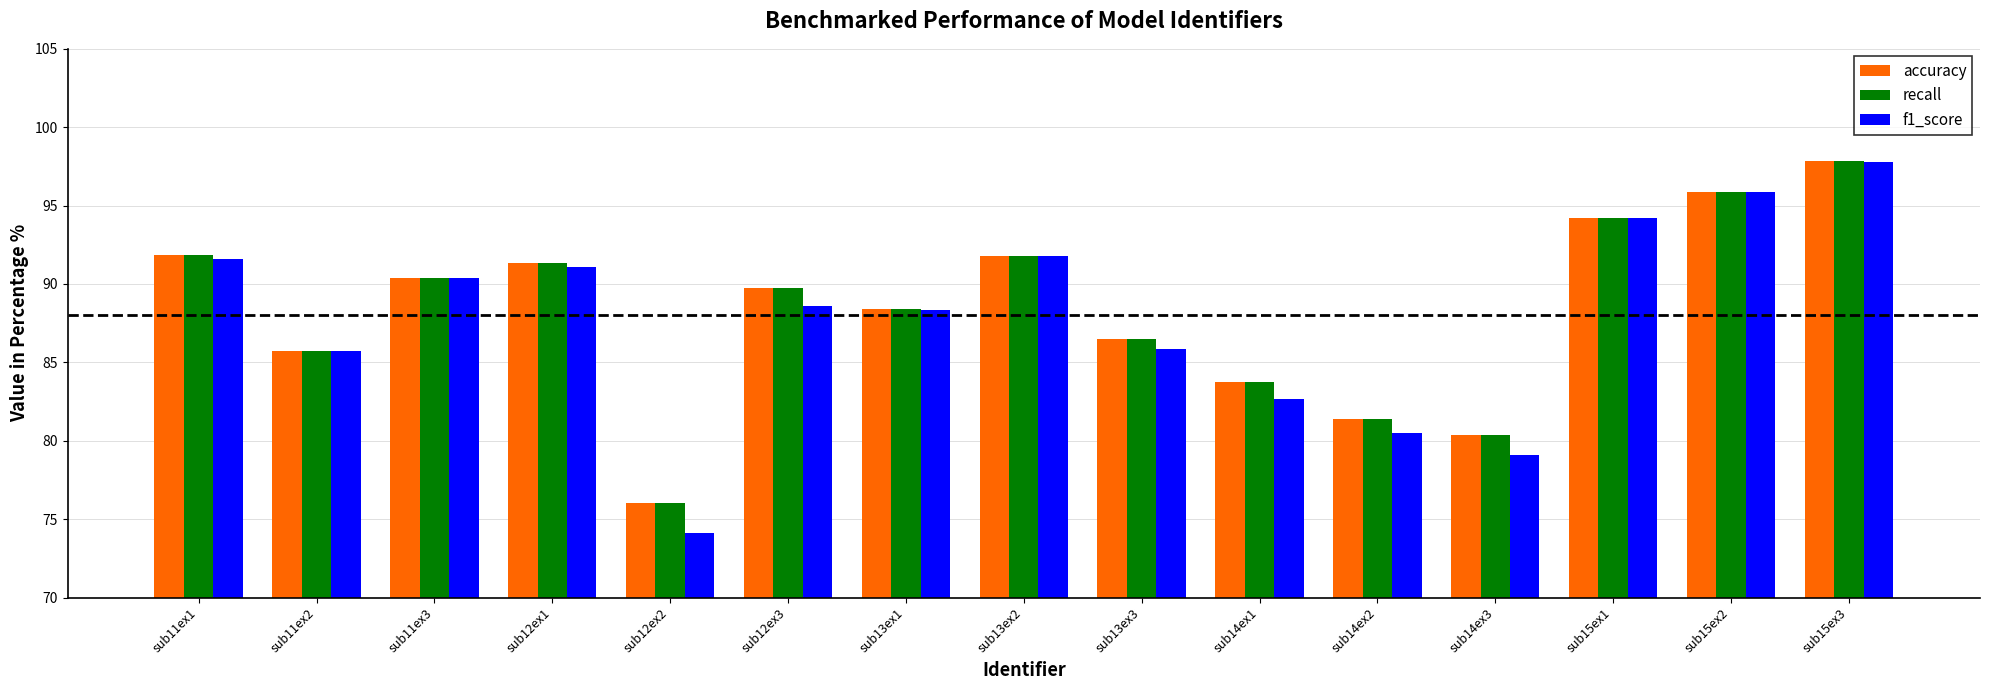

How many categories are shown in the chart?

15